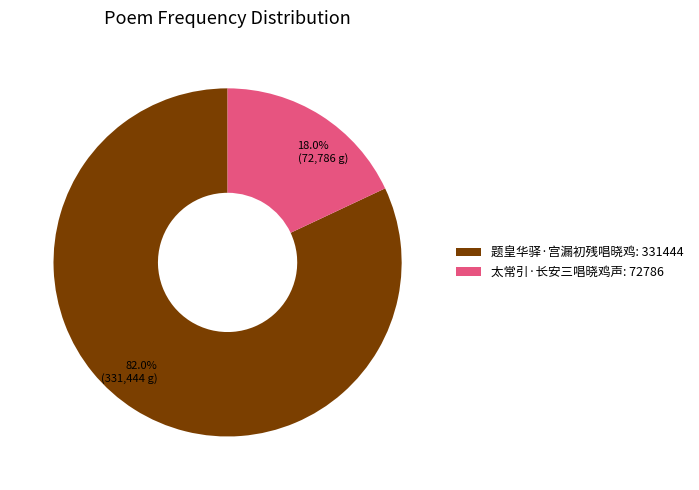

How many segments does this pie chart have?

2